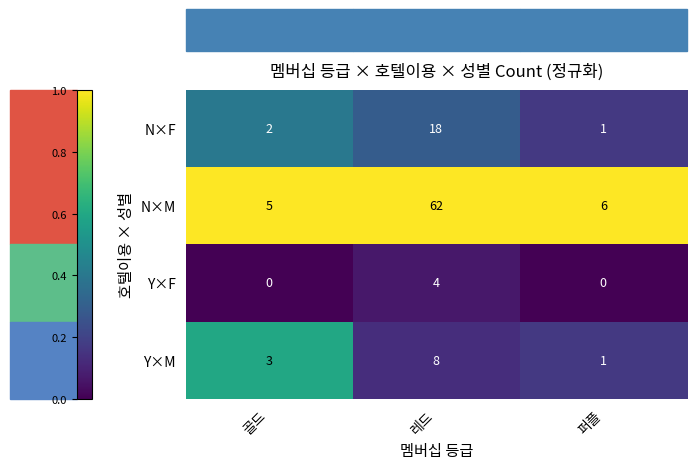

At how many categories does at least one series exceed 0?

3